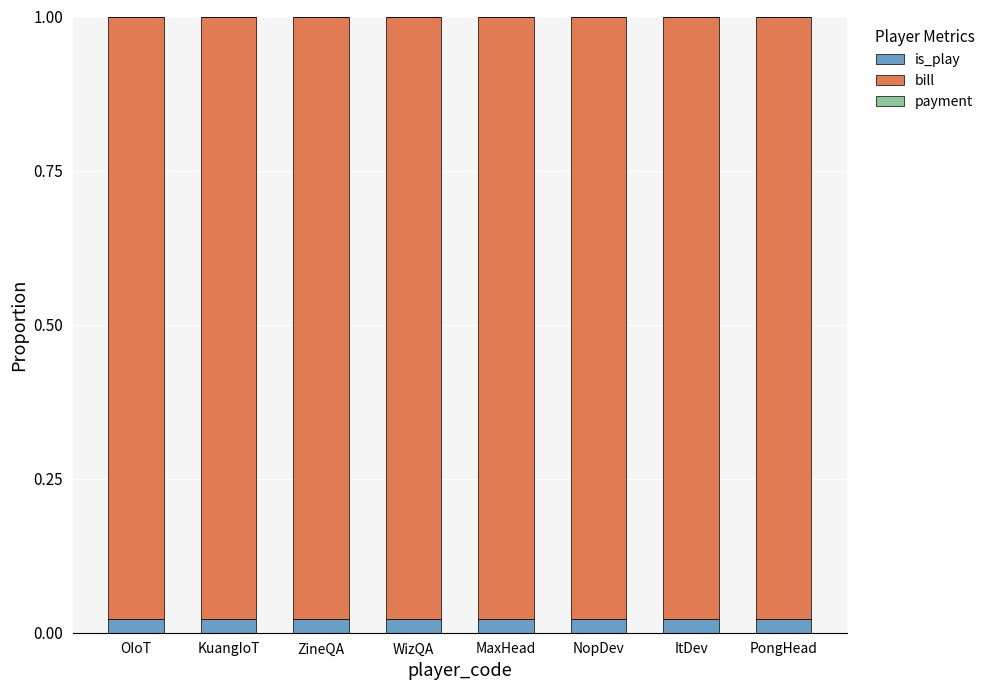

What is the total value across all series at ZineQA?

1.0